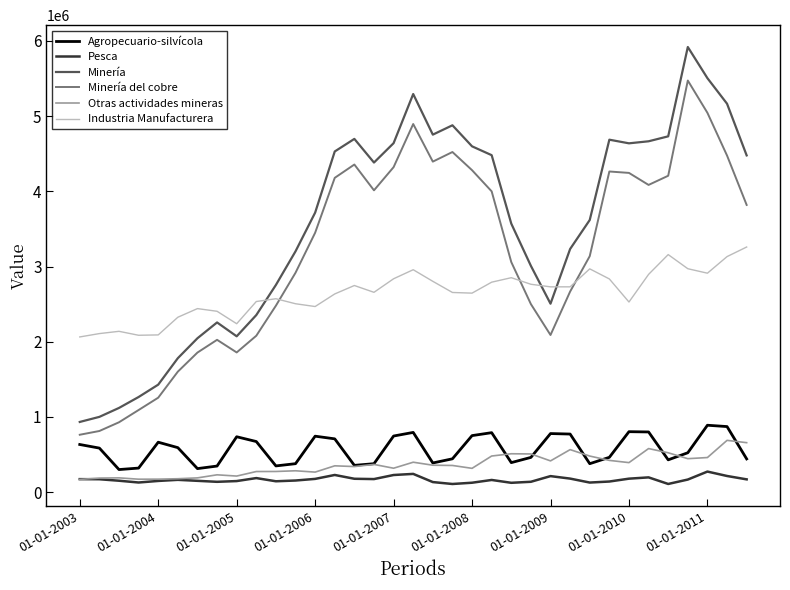

Which series has the largest total across all categories?

Minería